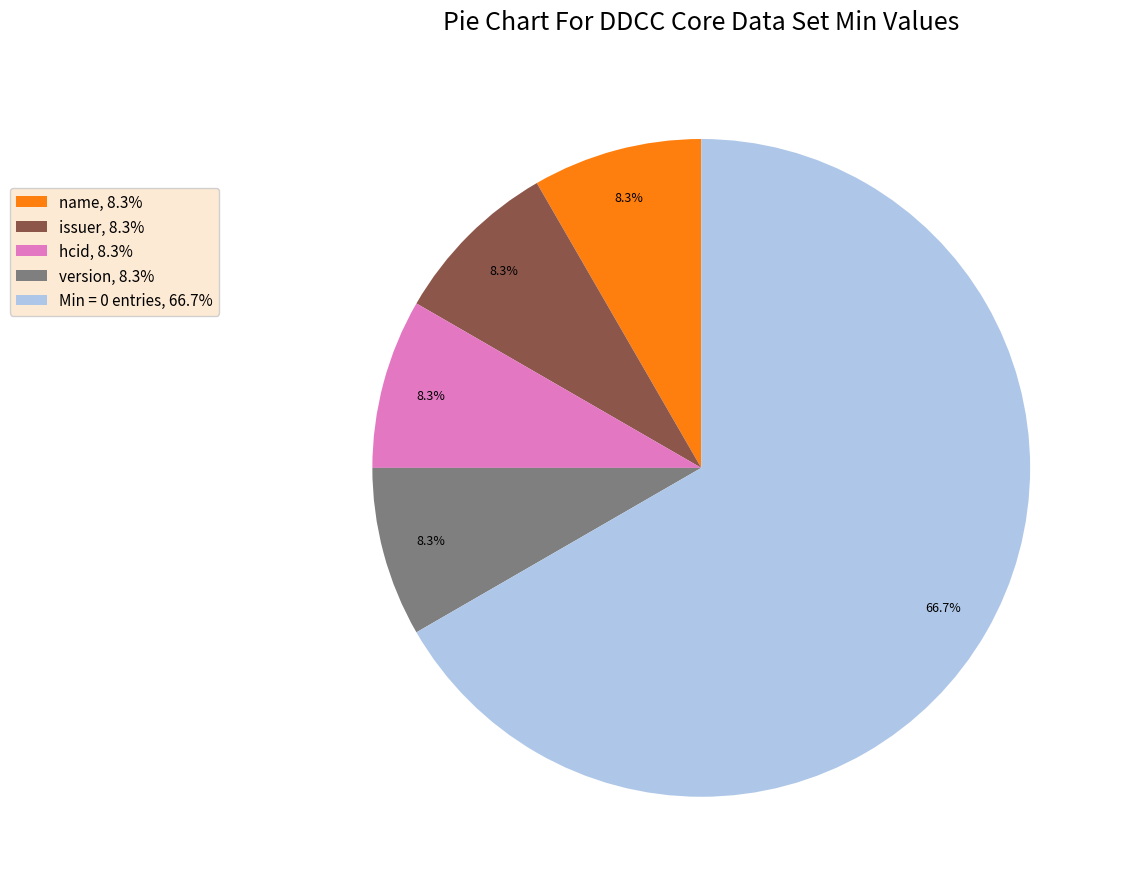

Which category has the biggest portion of the pie?

Min = 0 entries, 66.7%